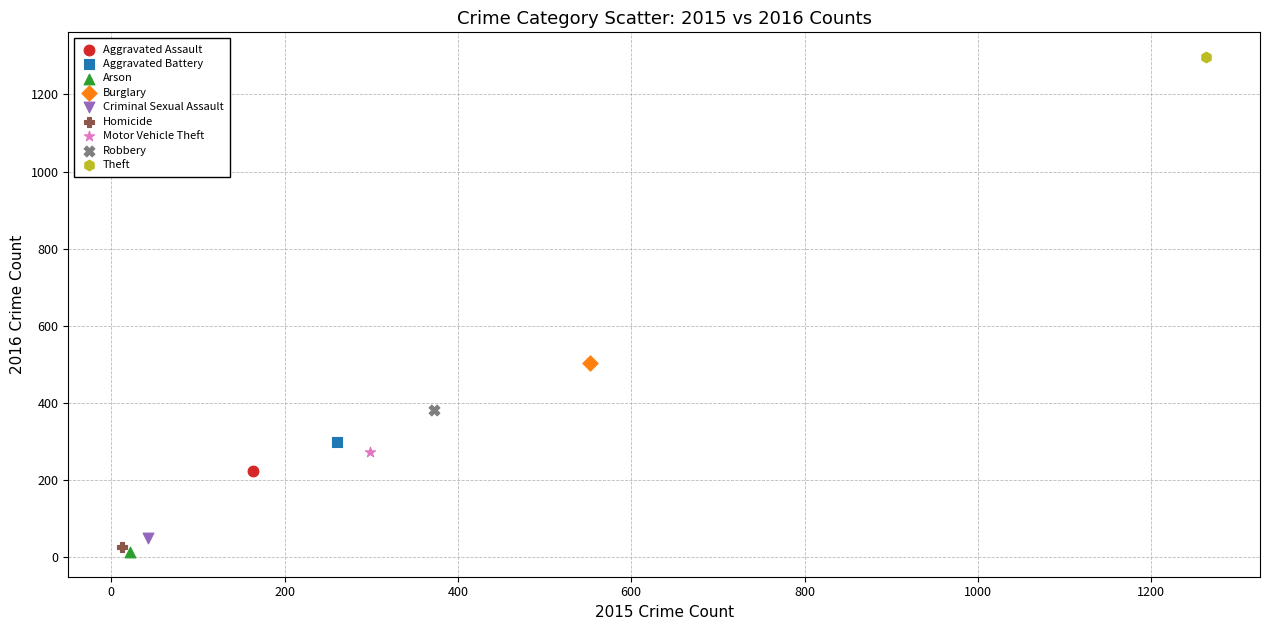

Which series reaches the minimum Y coordinate?

Arson